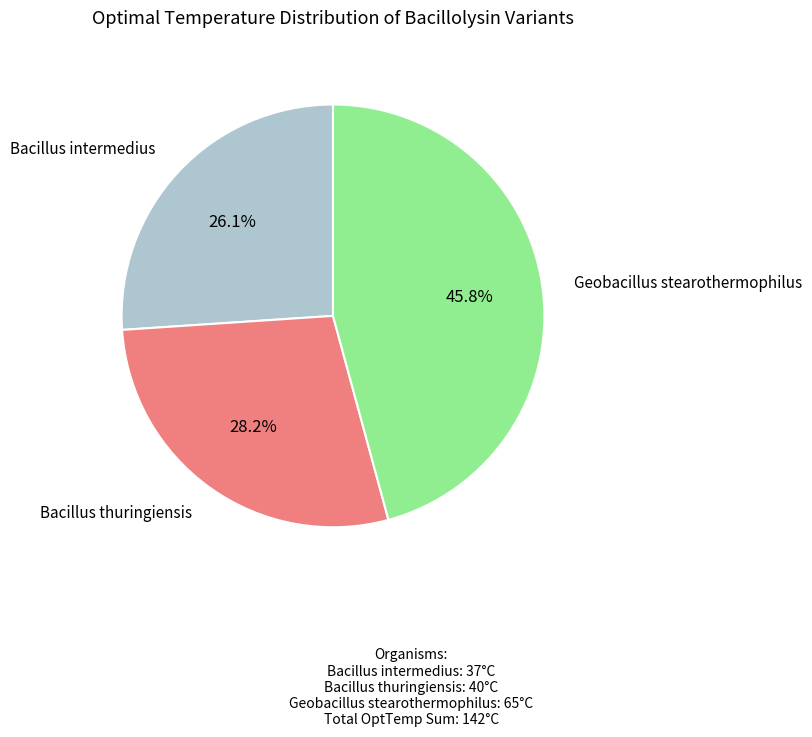

Is the sum of Geobacillus stearothermophilus and Bacillus thuringiensis greater than half?

Yes